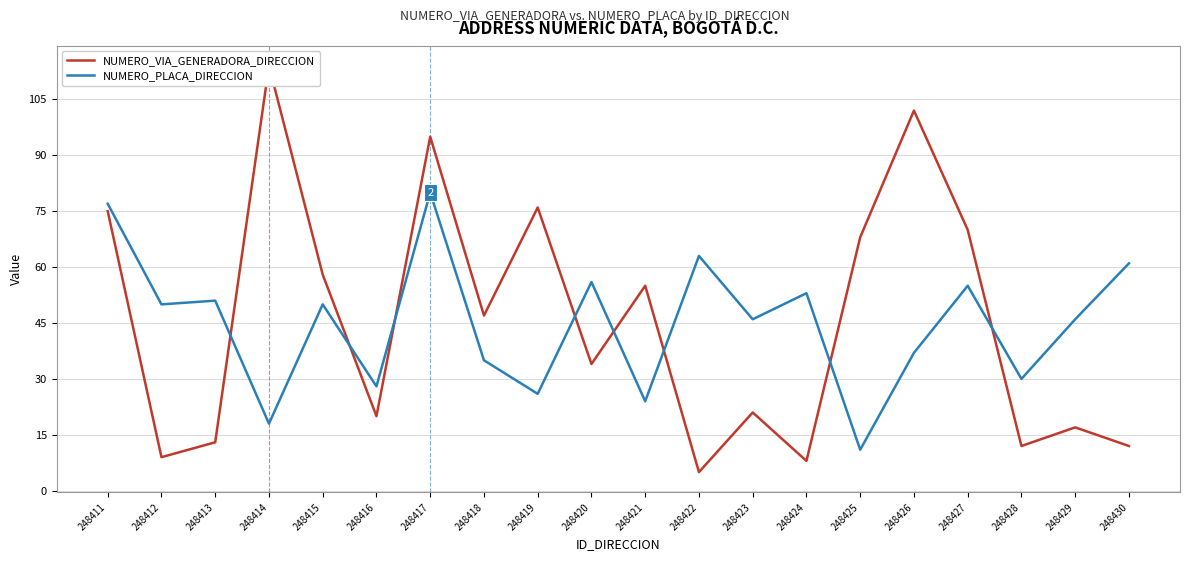

Rank the categories by NUMERO_PLACA_DIRECCION value from highest to lowest.

248417, 248411, 248422, 248430, 248420, 248427, 248424, 248413, 248412, 248415, 248423, 248429, 248426, 248418, 248428, 248416, 248419, 248421, 248414, 248425